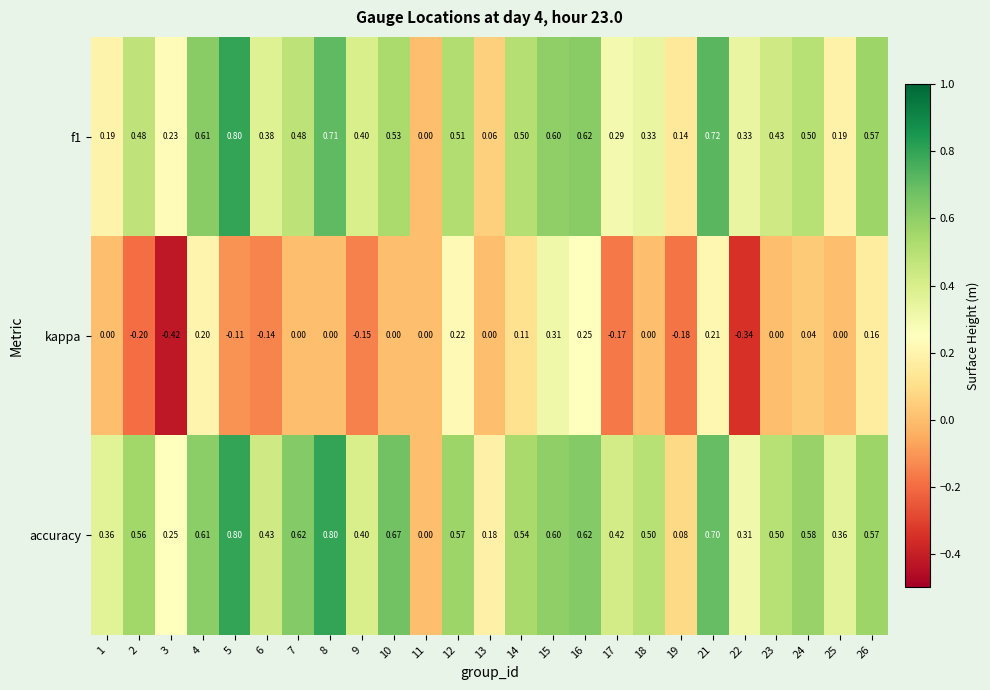

At which category is the sum across all series the highest?

21